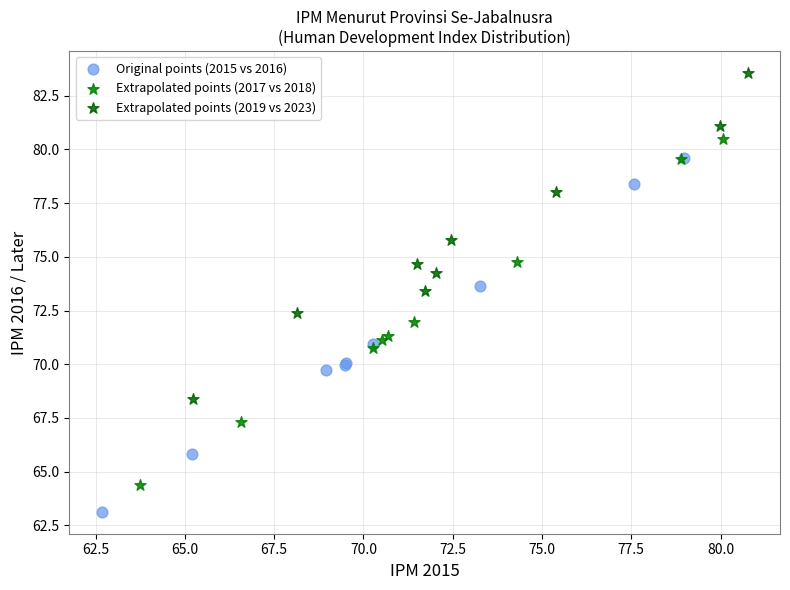

Which series reaches the minimum Y coordinate?

Original points (2015 vs 2016)